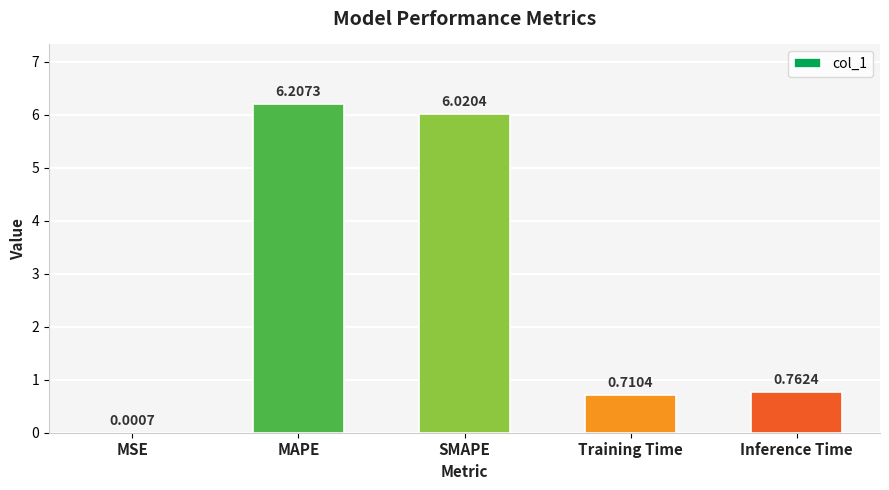

Where is the data nearest to the value 3?

Inference Time